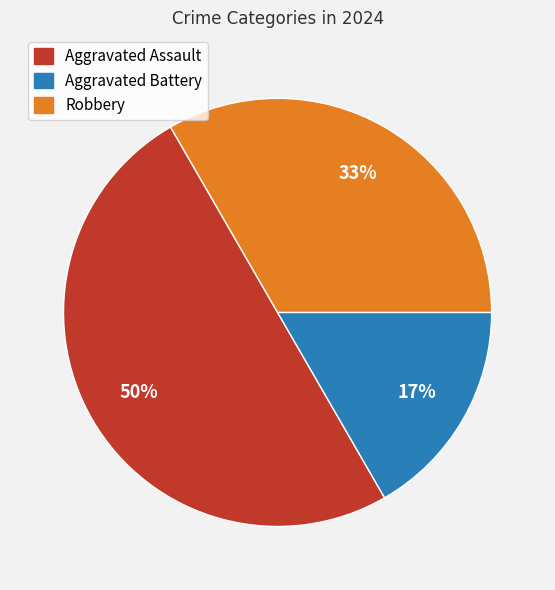

What is the largest slice in the pie chart?

Aggravated Assault